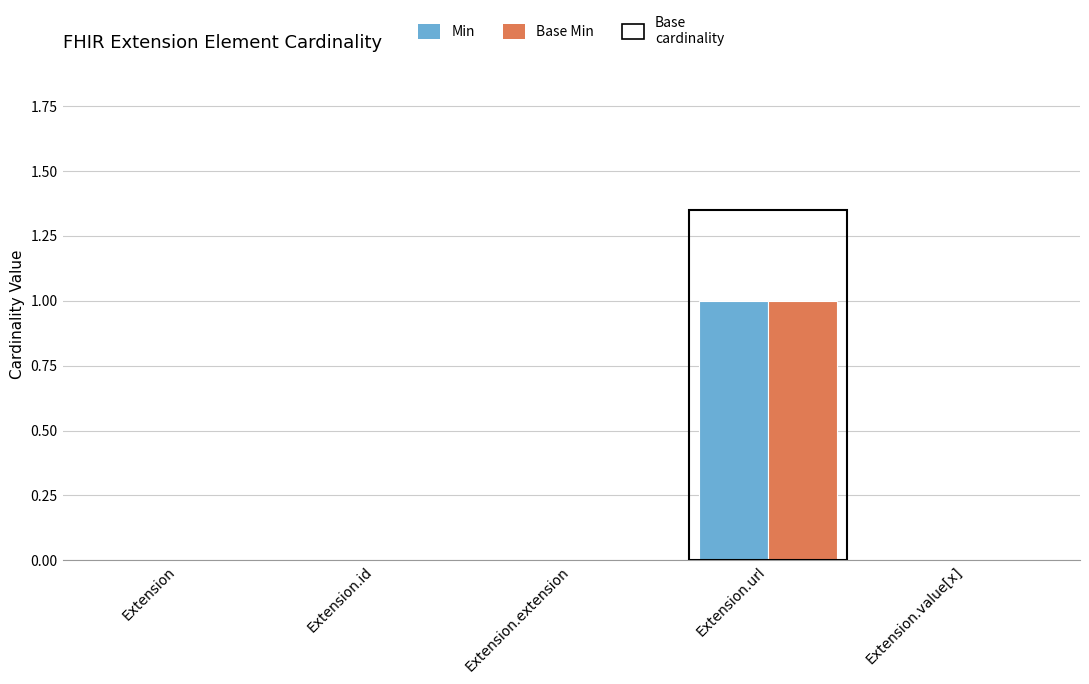

Does the chart contain stacked bars?

No